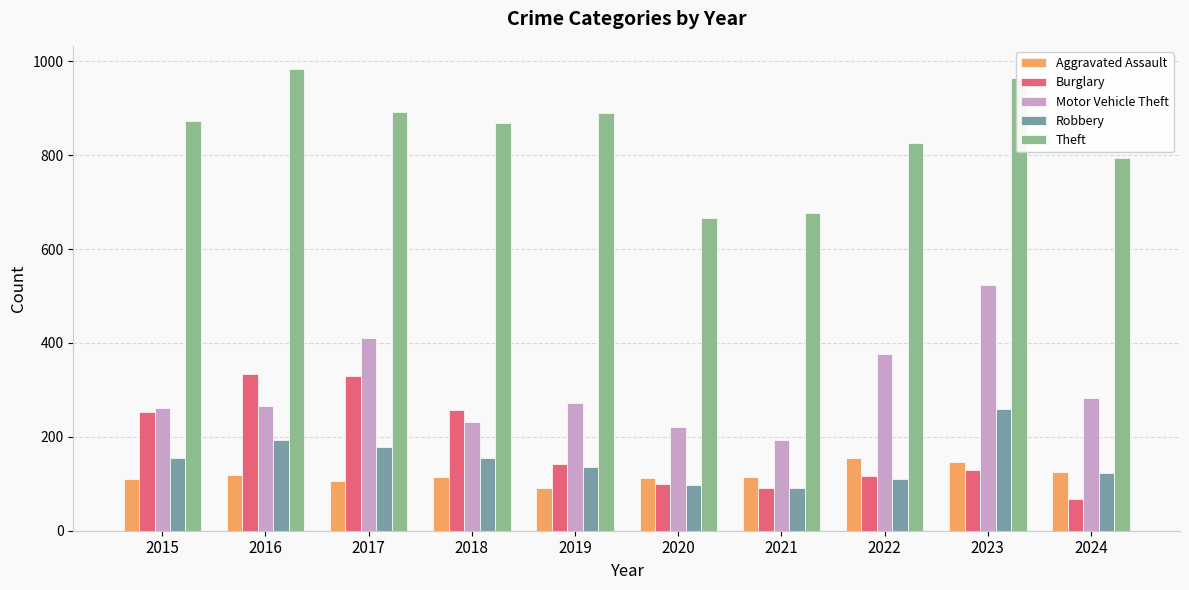

What is the minimum value for Robbery?

91